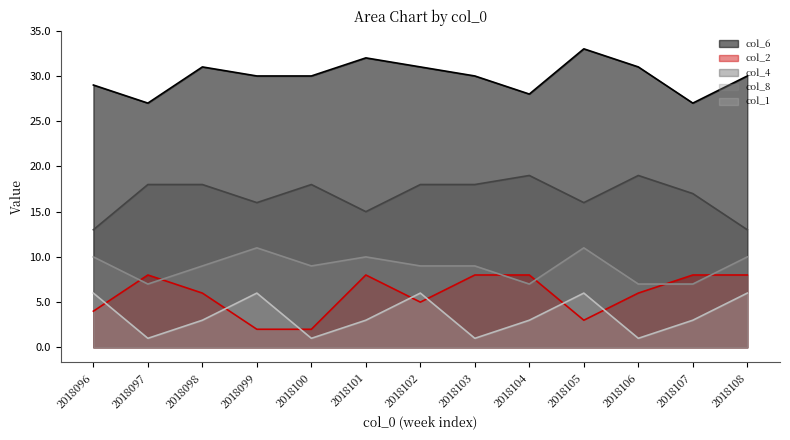

How many col_1 values are between 1 and 6?

13